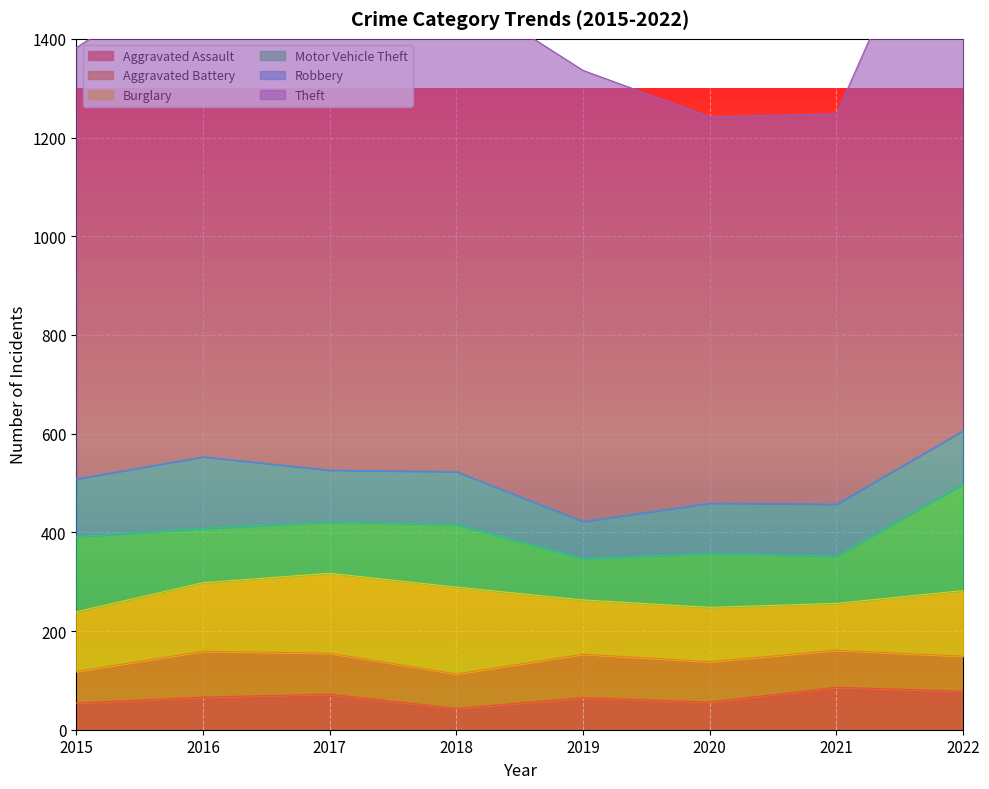

True or false: Burglary and Aggravated Assault intersect in this chart.

False